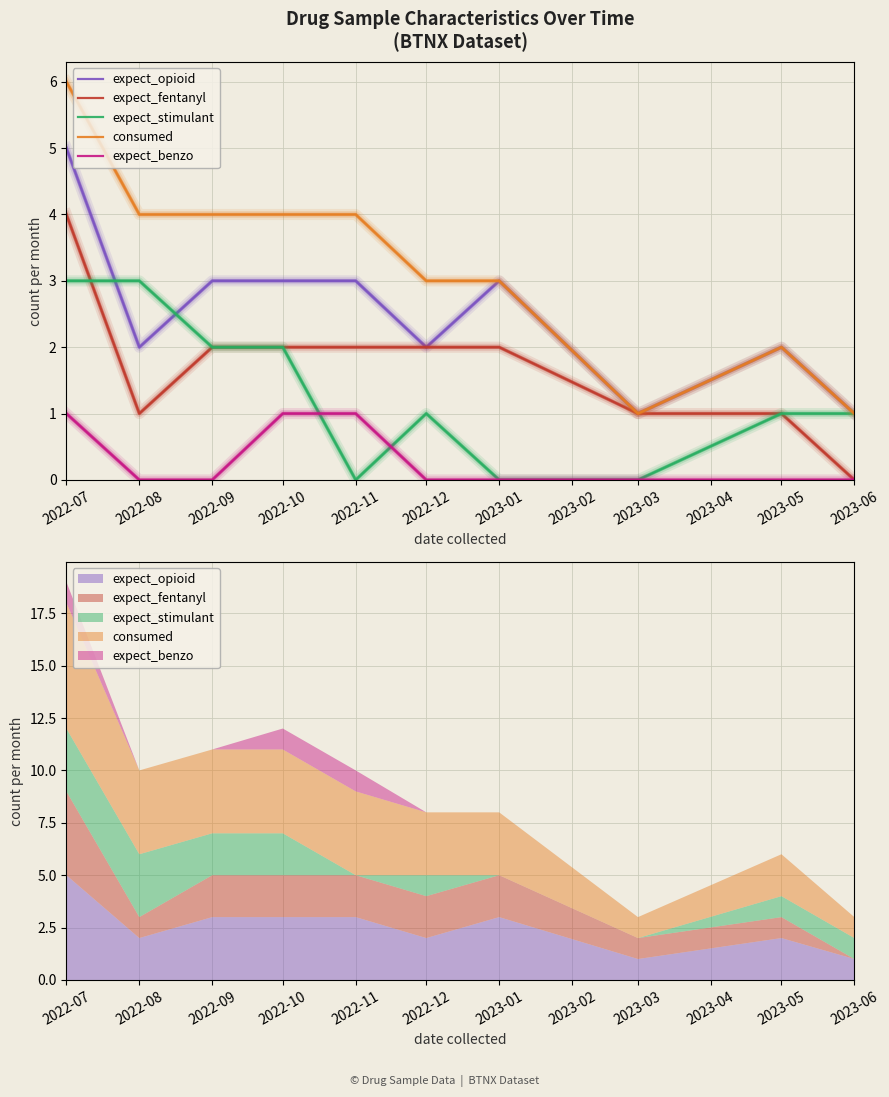

Which series has the largest total across all categories?

consumed